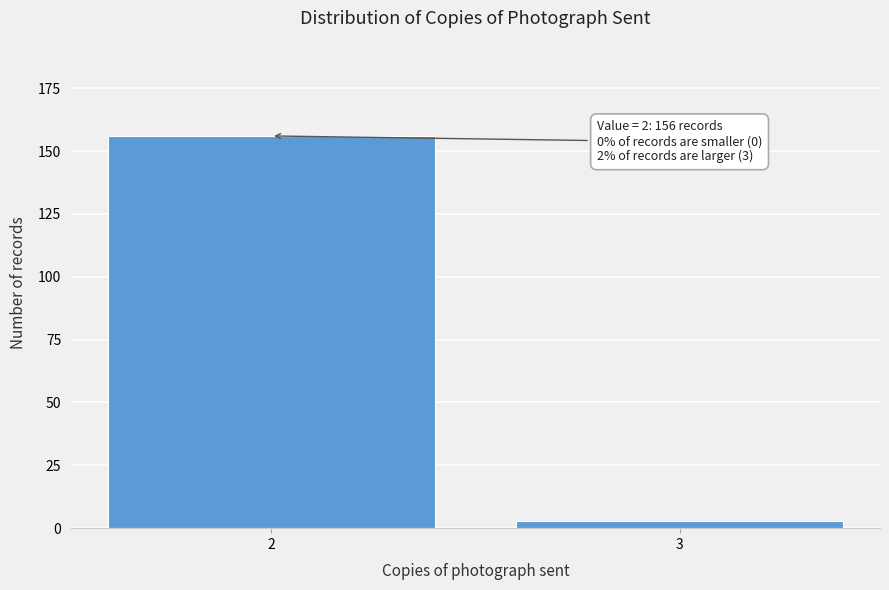

Reading left to right, list all the values displayed in this chart.

156	3